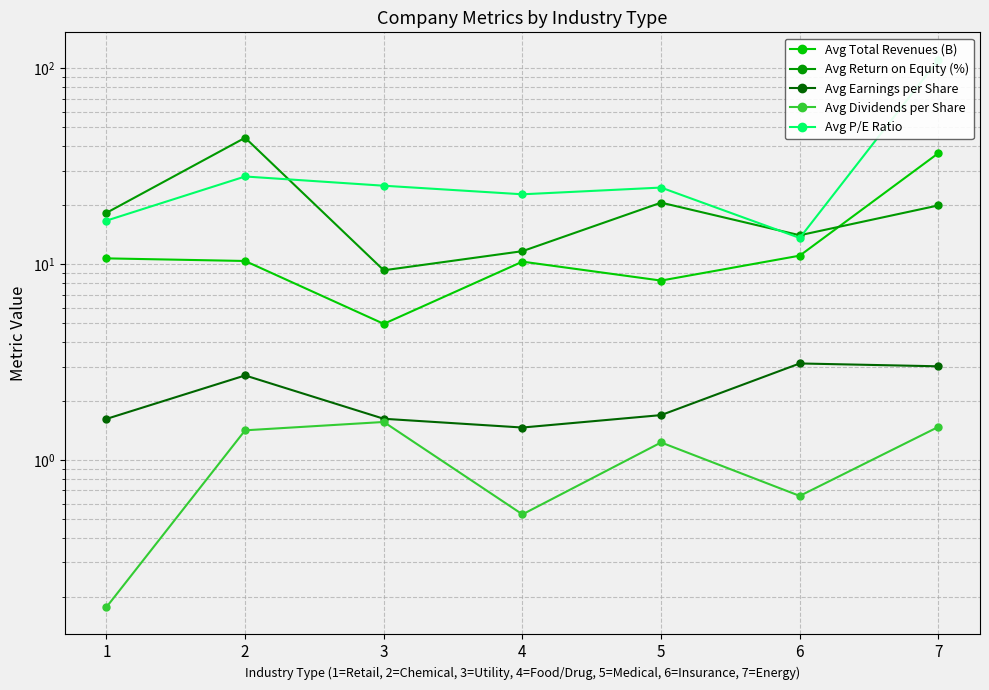

What value does the Avg Total Revenues (B) series have at 7?

36.9